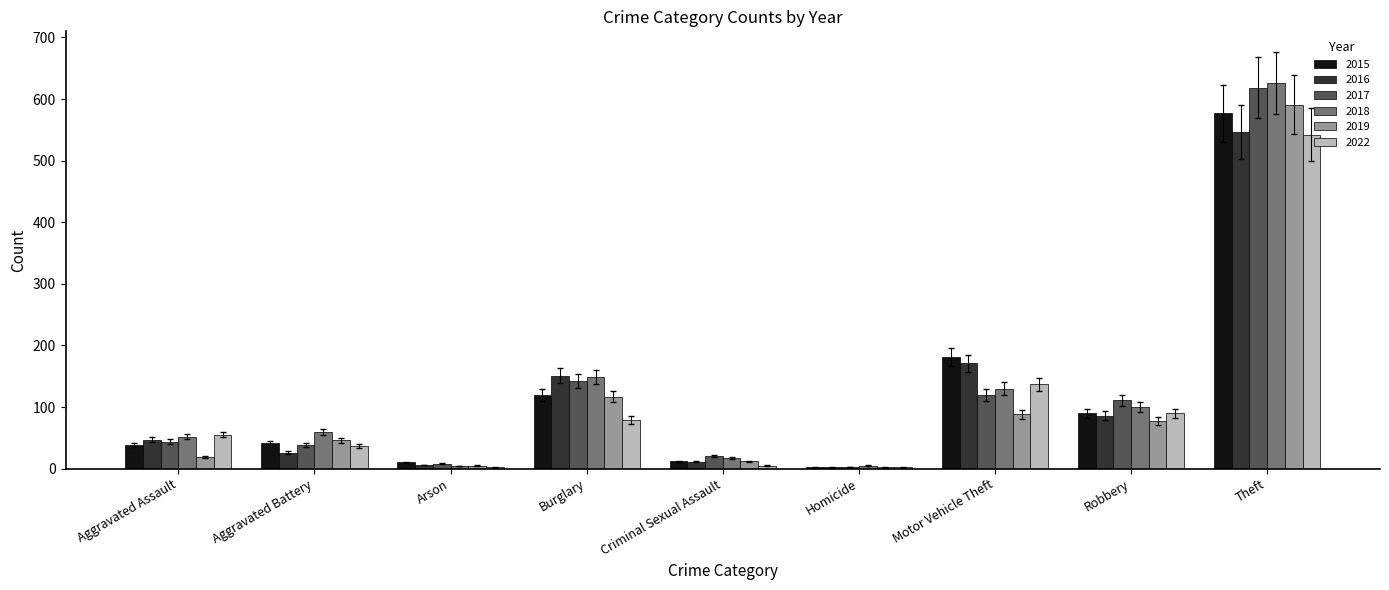

What value does the 2018 series have at Criminal Sexual Assault?

17